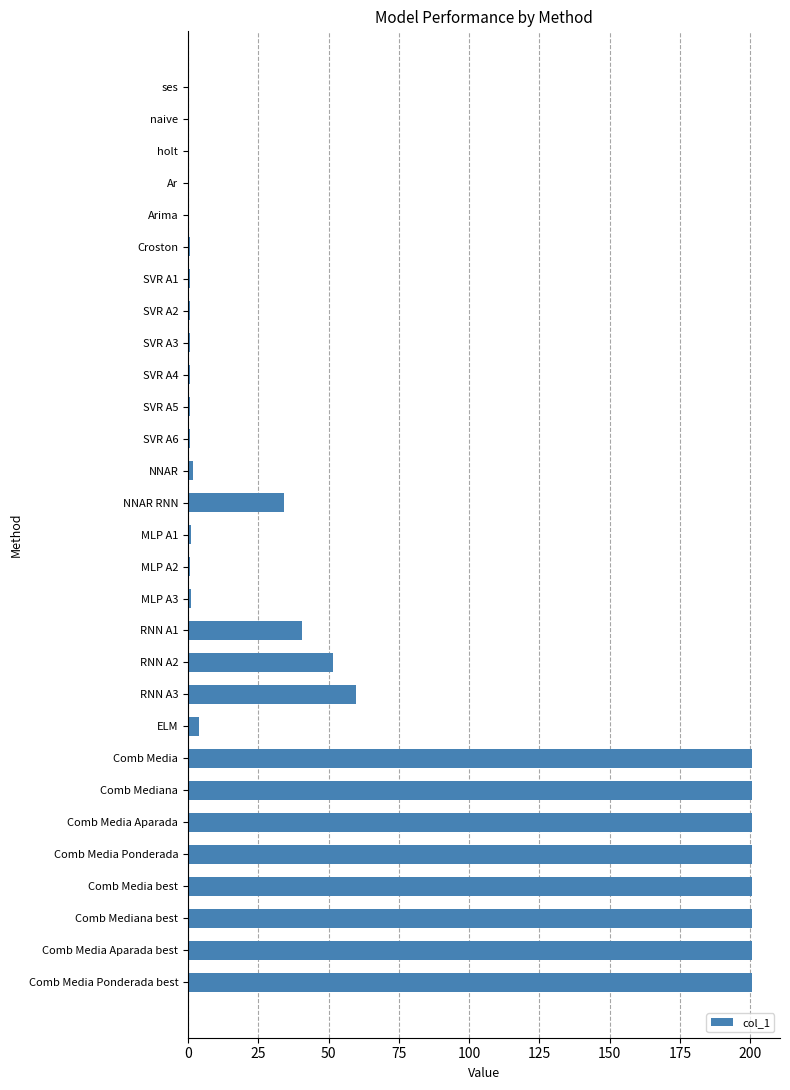

What is the greatest value displayed?

200.6